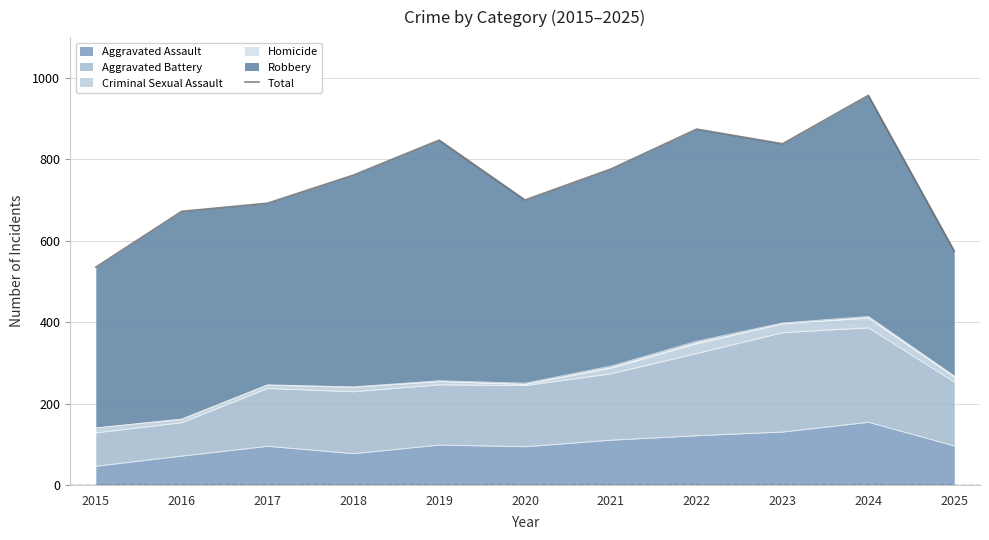

Approximately how many times larger is the value at 2016 compared to 2021?

0.9